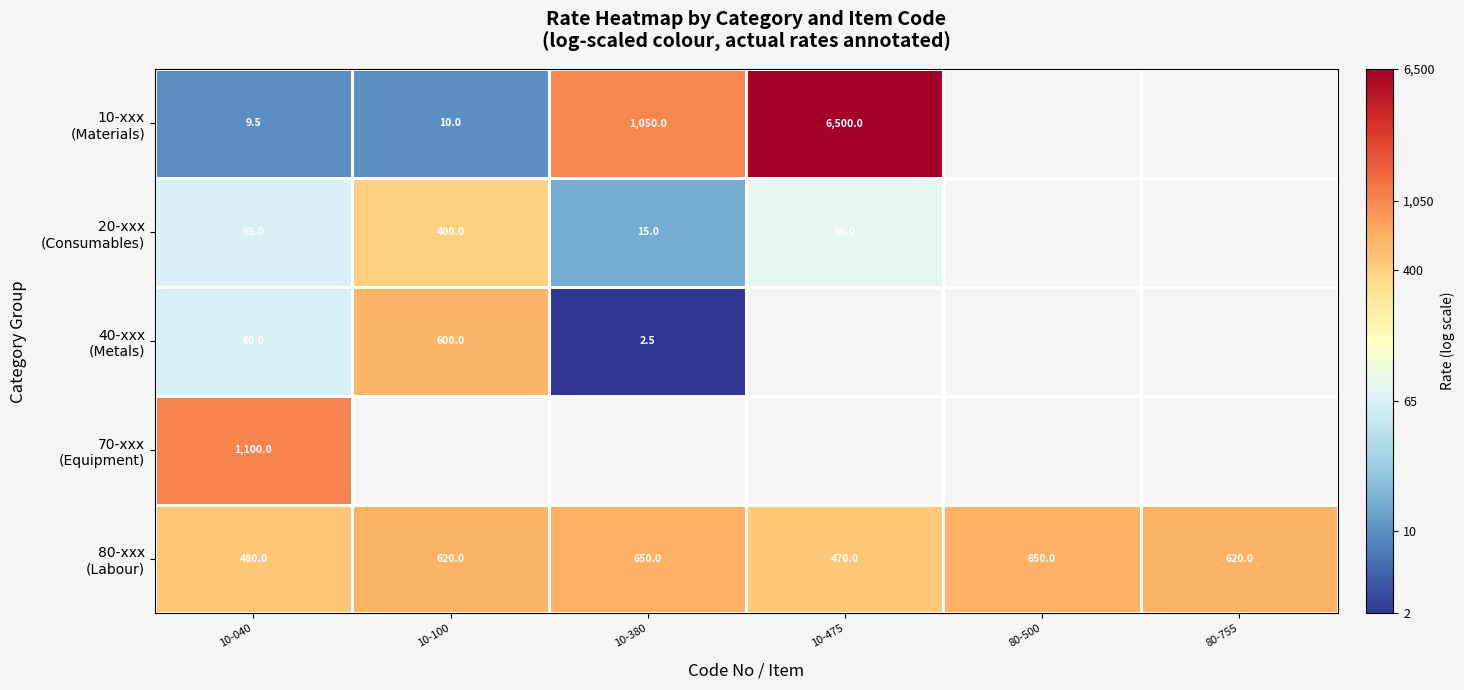

Which series changed the most between 10-040 and 10-100?

40-xxx (Metals)